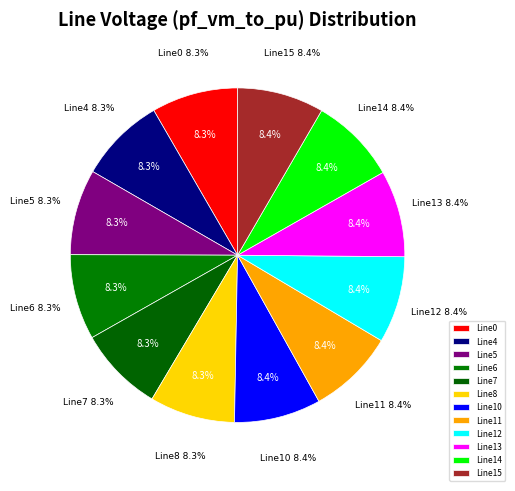

Which slice is the smallest?

Line6_7_8